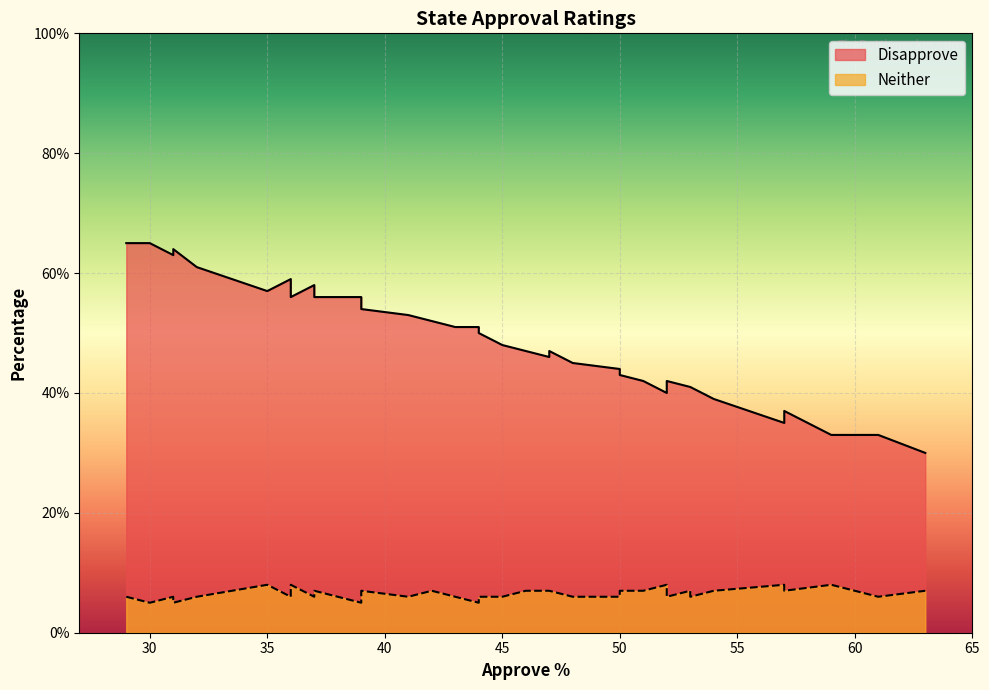

Count the Neither values in the range 6 to 7.

31